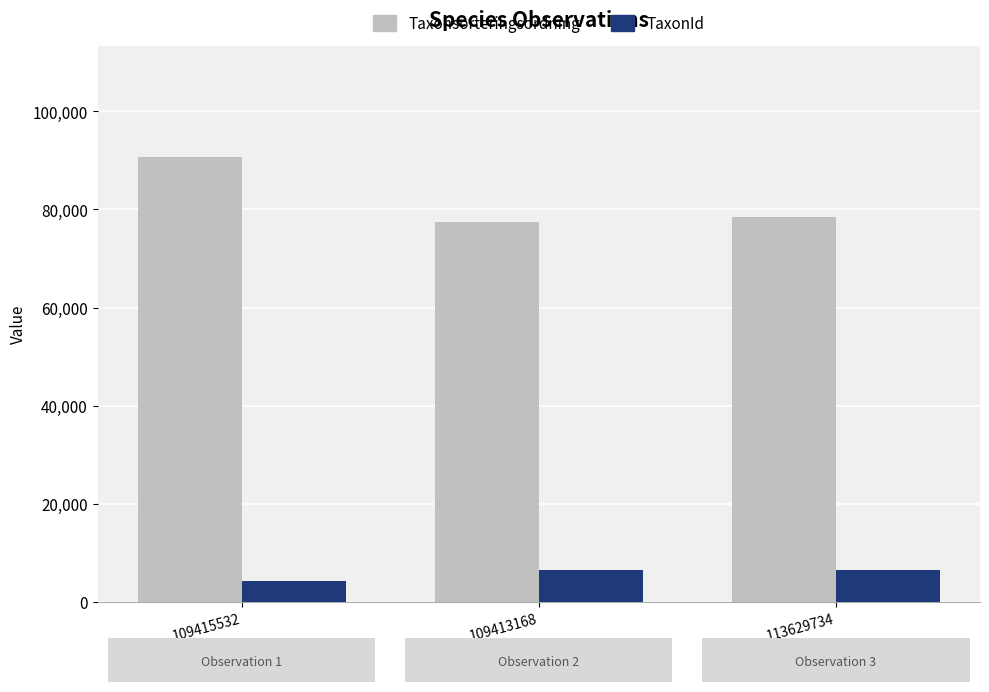

Count the TaxonId values in the range 4364 to 6425.

3